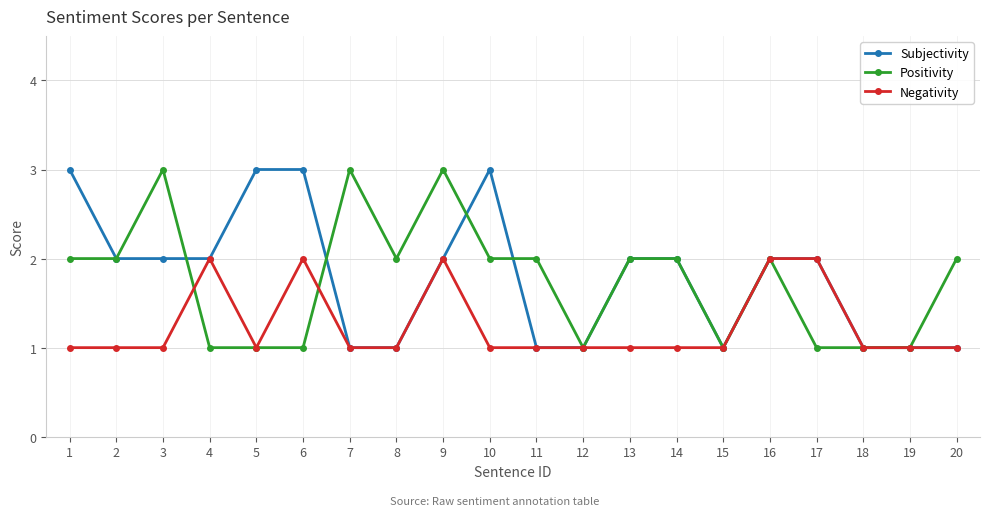

Is it true that Negativity equals 2 at 6?

True